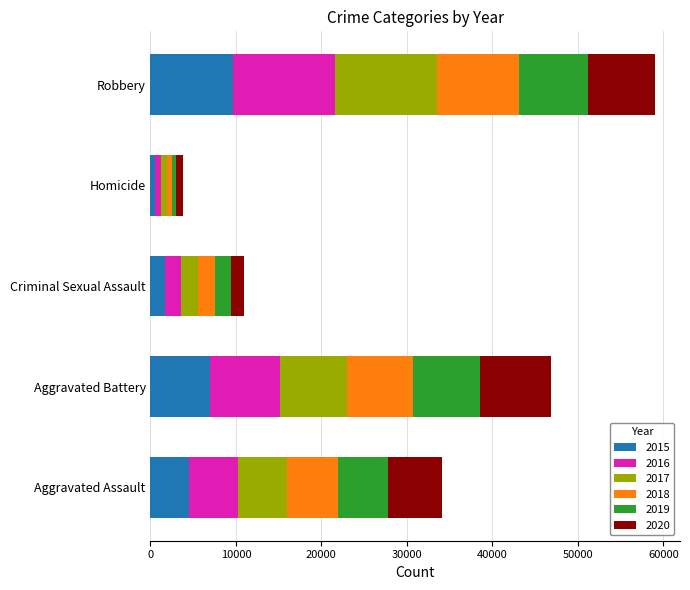

Count the number of categories in the chart.

5